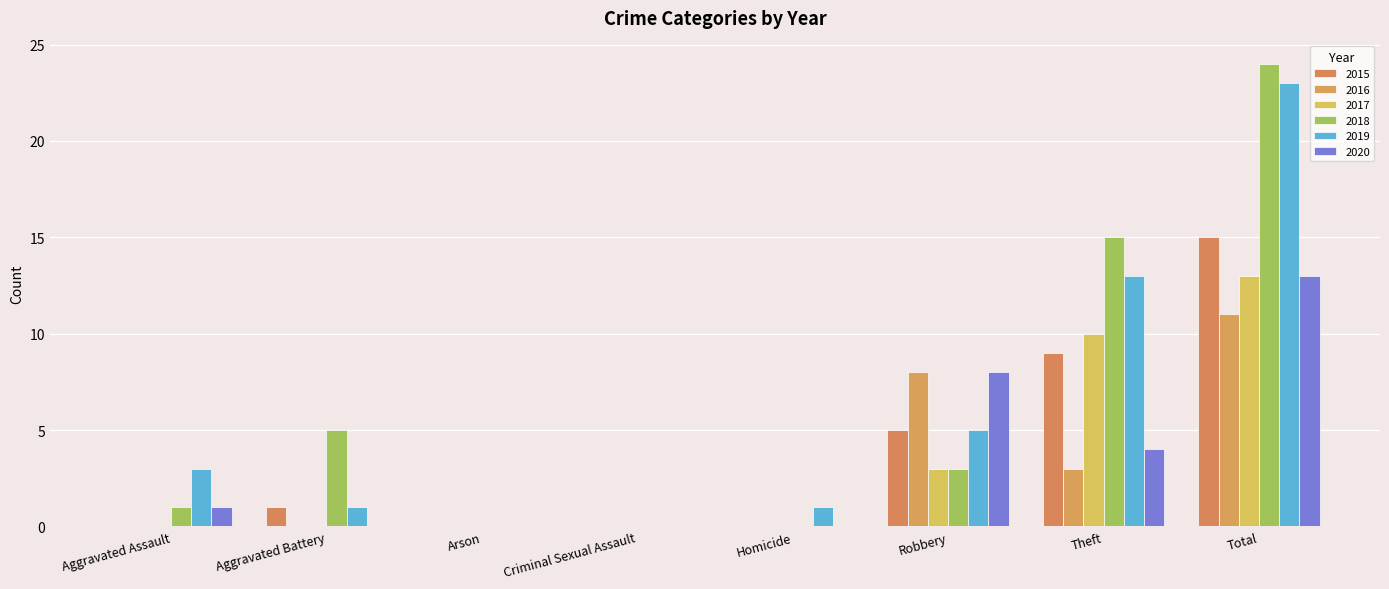

Reading left to right, what are all the values shown in this chart?

2015: Aggravated Assault=0	Aggravated Battery=1	Arson=0	Criminal Sexual Assault=0	Homicide=0	Robbery=5	Theft=9	Total=15
2016: Aggravated Assault=0	Aggravated Battery=0	Arson=0	Criminal Sexual Assault=0	Homicide=0	Robbery=8	Theft=3	Total=11
2017: Aggravated Assault=0	Aggravated Battery=0	Arson=0	Criminal Sexual Assault=0	Homicide=0	Robbery=3	Theft=10	Total=13
2018: Aggravated Assault=1	Aggravated Battery=5	Arson=0	Criminal Sexual Assault=0	Homicide=0	Robbery=3	Theft=15	Total=24
2019: Aggravated Assault=3	Aggravated Battery=1	Arson=0	Criminal Sexual Assault=0	Homicide=1	Robbery=5	Theft=13	Total=23
2020: Aggravated Assault=1	Aggravated Battery=0	Arson=0	Criminal Sexual Assault=0	Homicide=0	Robbery=8	Theft=4	Total=13